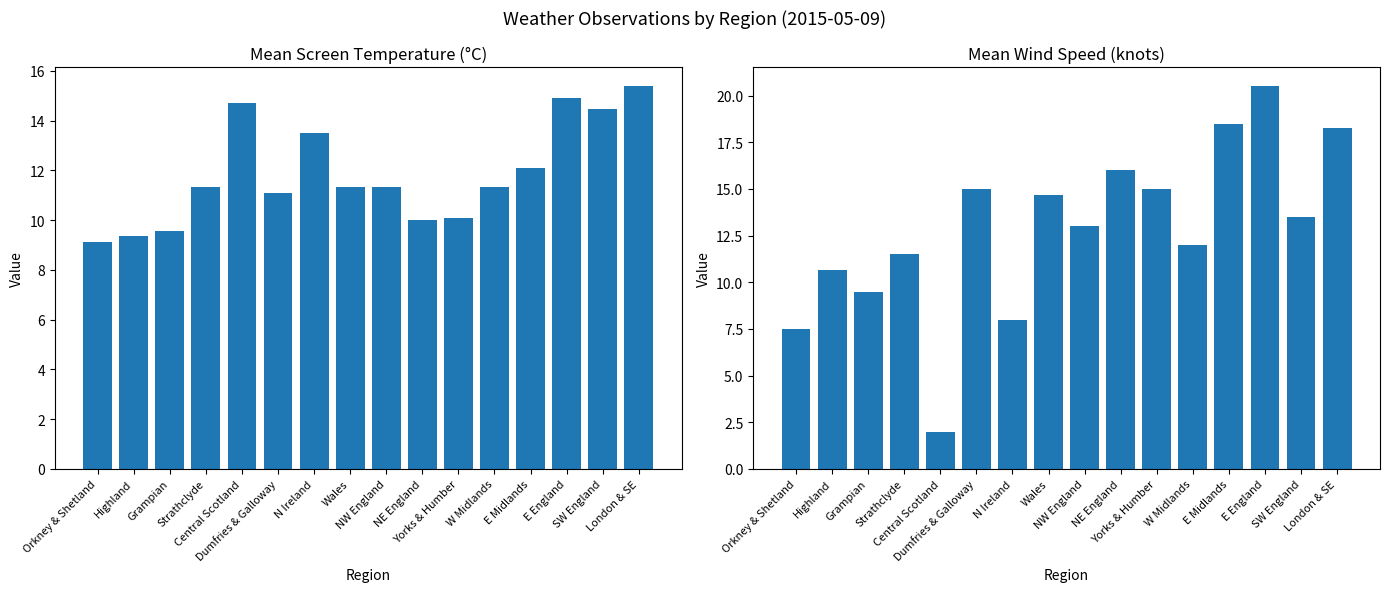

Which series has the largest total across all categories?

Mean Wind Speed